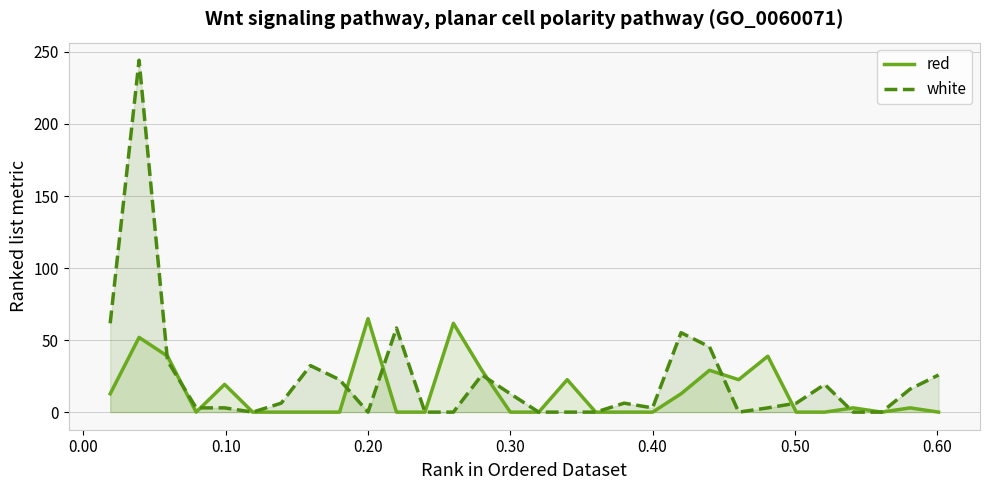

What is the maximum value shown in the chart?

244.3